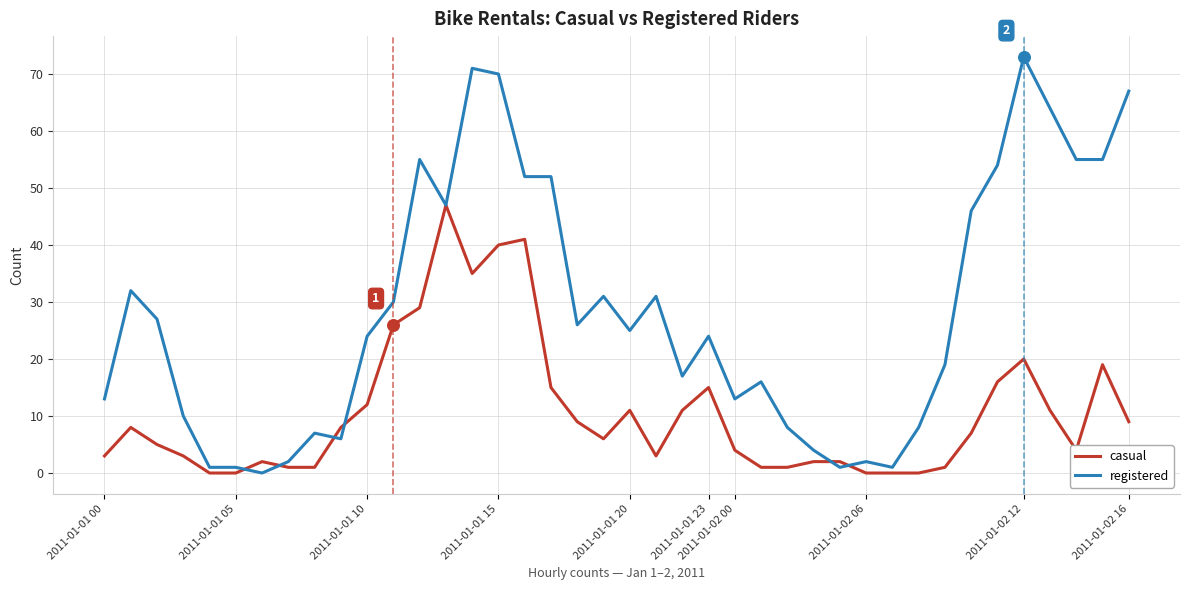

Which series has the largest total across all categories?

registered